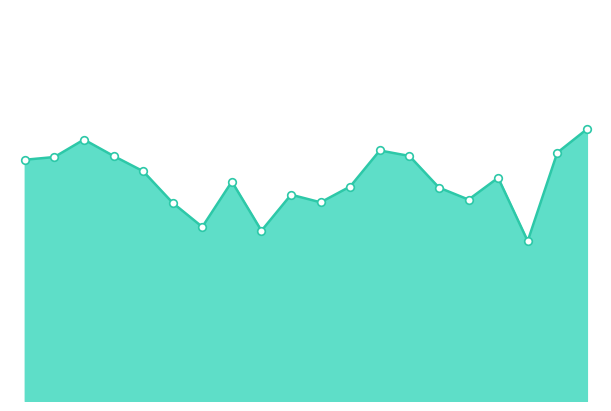

What is the total value across all series at 6?

1.0